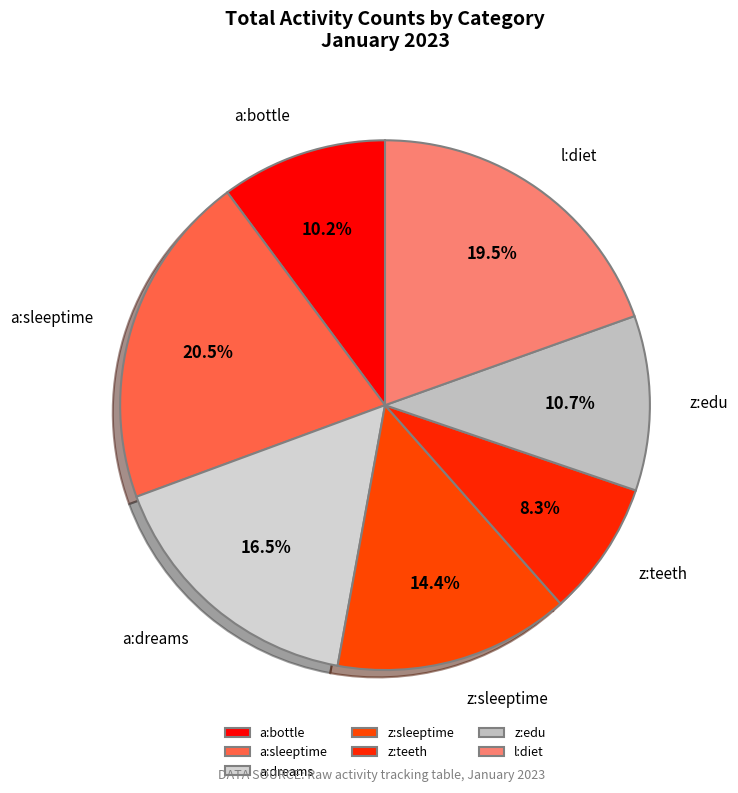

How many slices are in this pie chart?

7